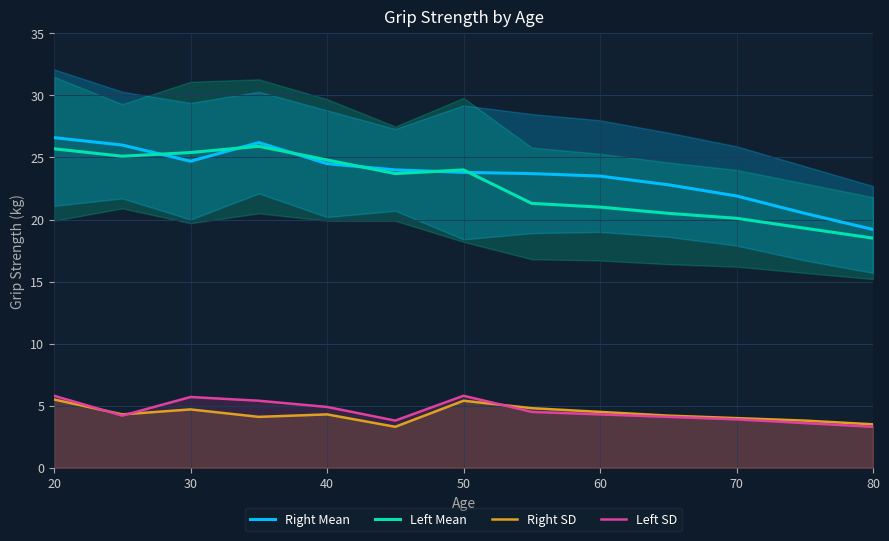

True or false: Left SD and Right Mean cross at least once.

False